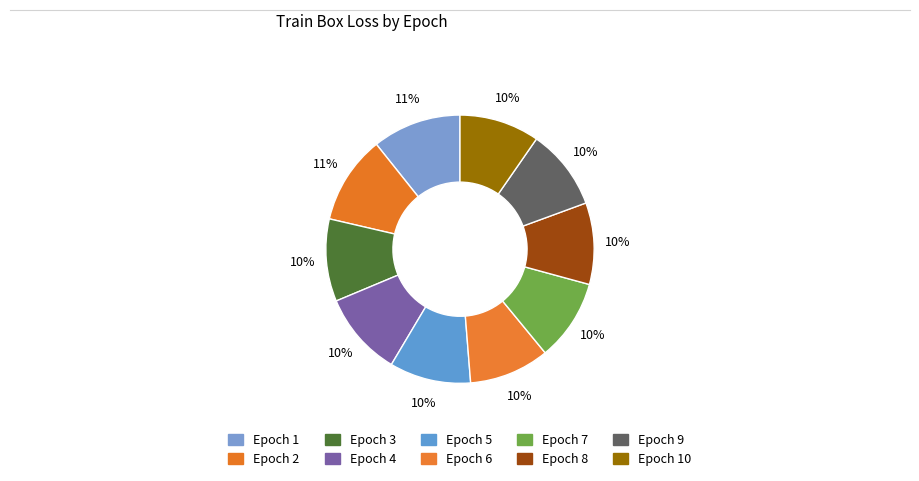

Count the number of slices in the pie.

10